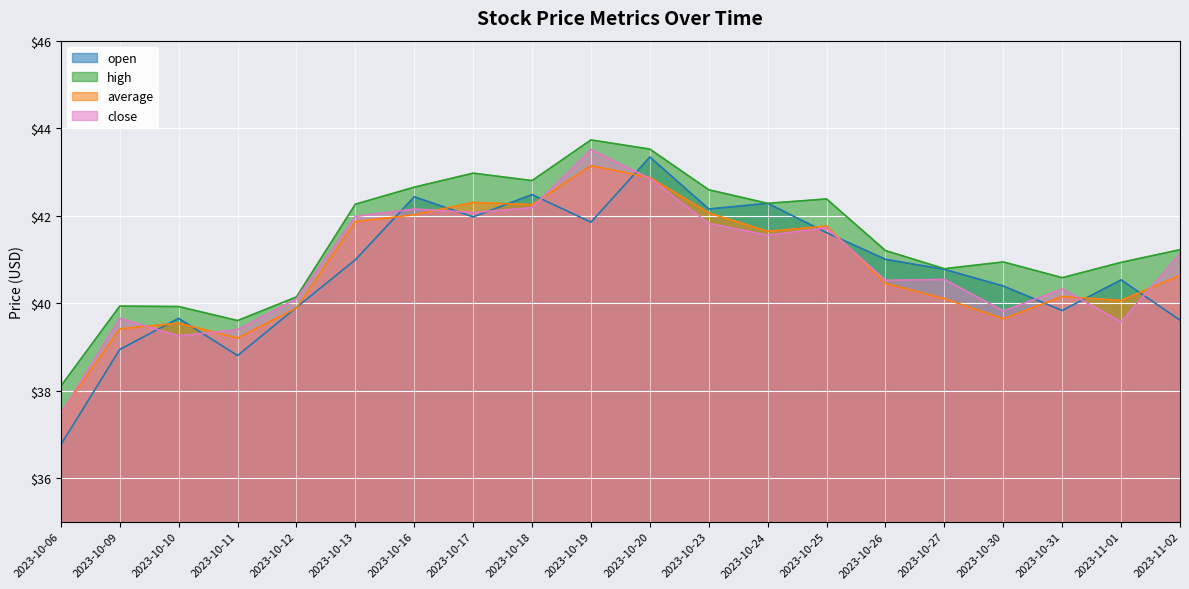

Is it true that close equals 58.4 at 2023-10-31?

False